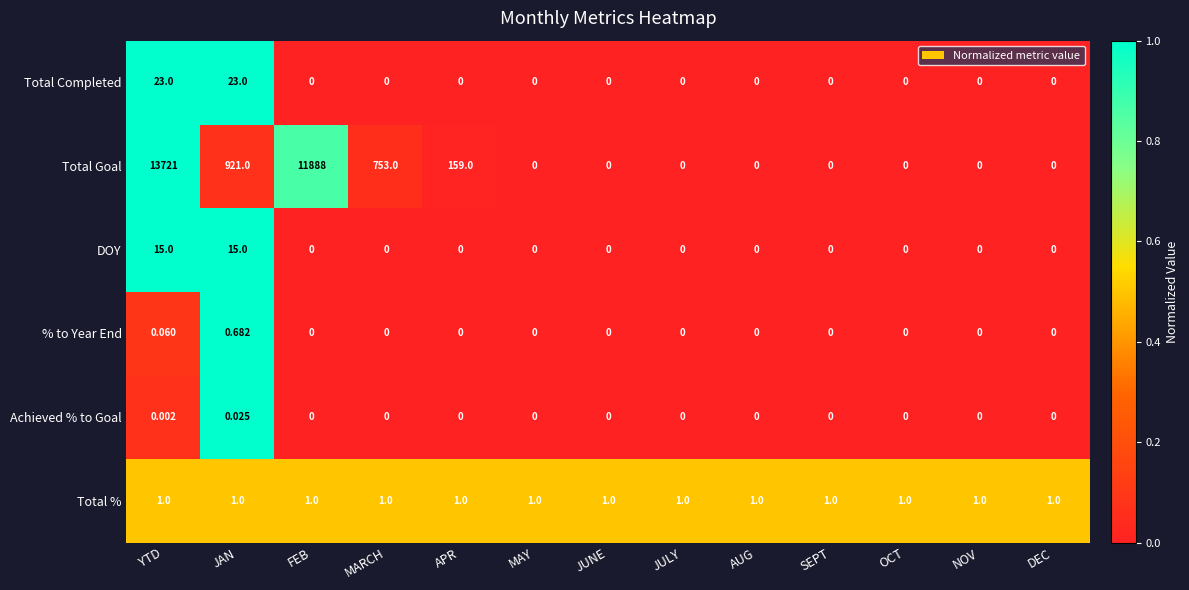

Between JAN and APR, which series saw the biggest shift?

Total Goal